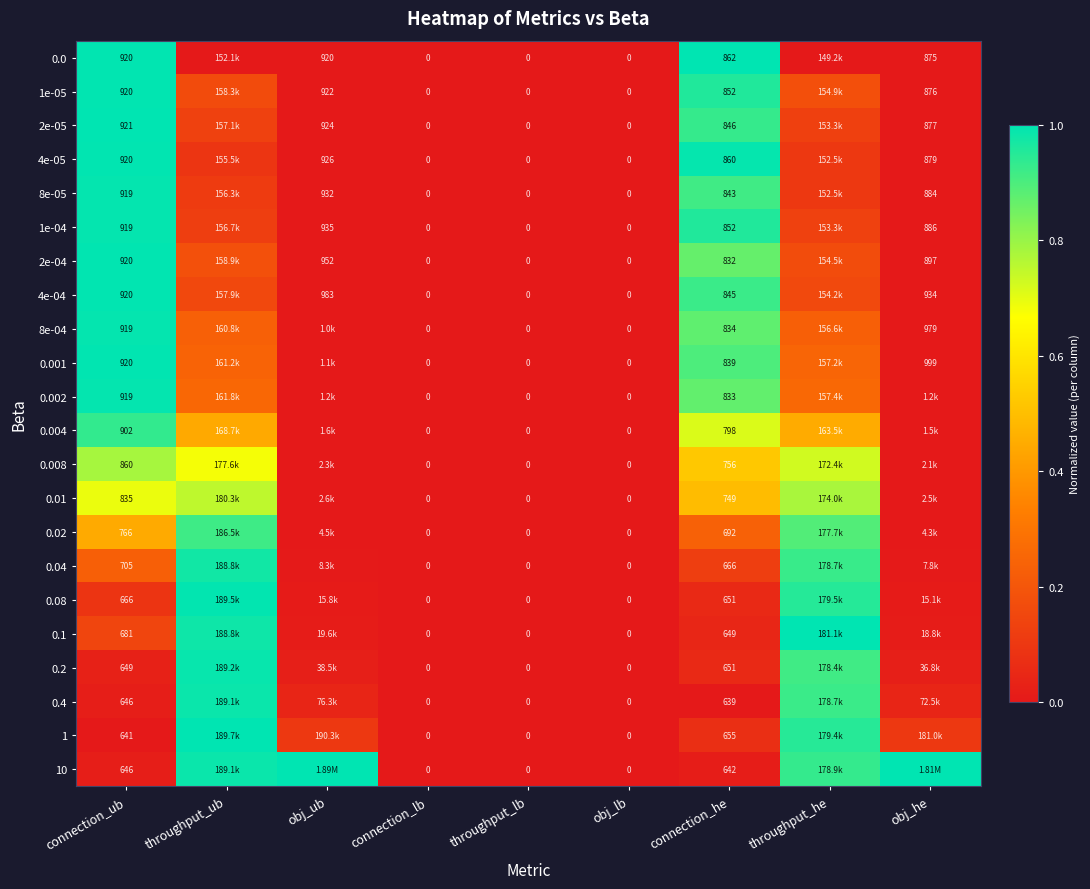

Is the value of 1e-05 at obj_ub greater than the value of 0.4 at obj_lb?

Yes